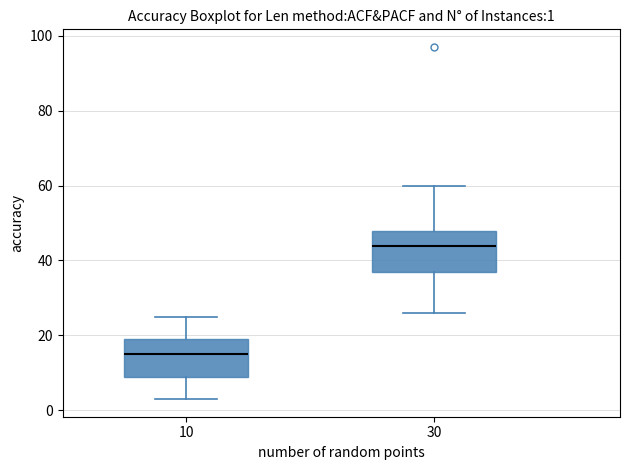

Which box has the lowest median line?

10